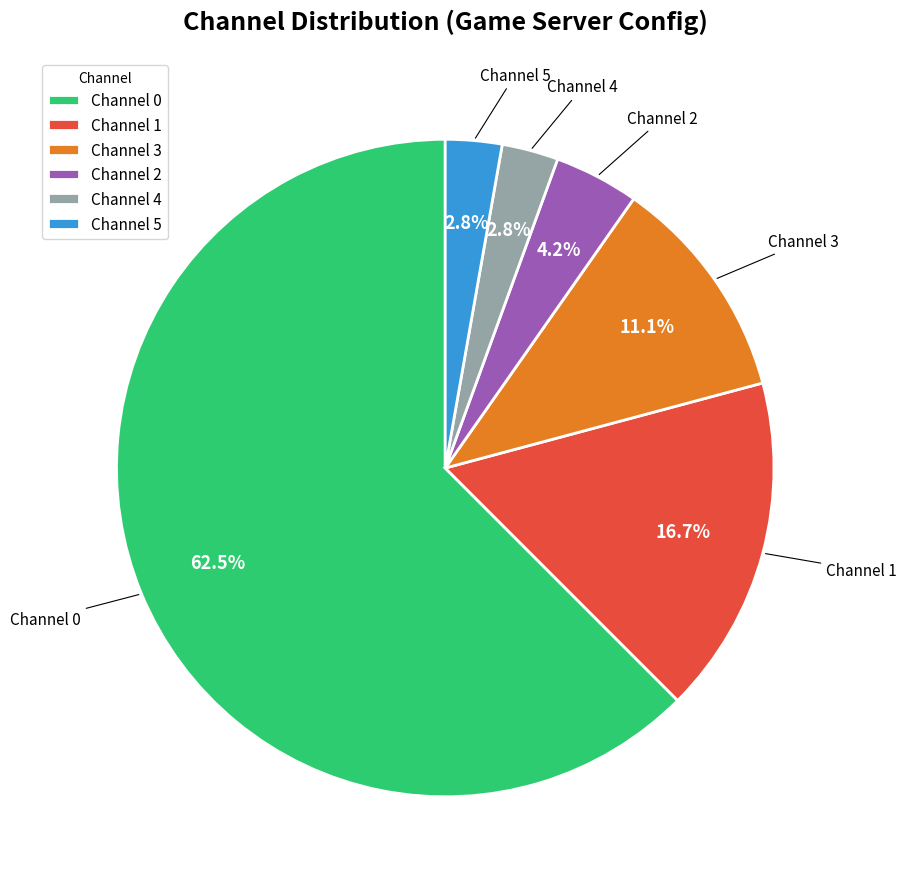

Count the number of slices in the pie.

6